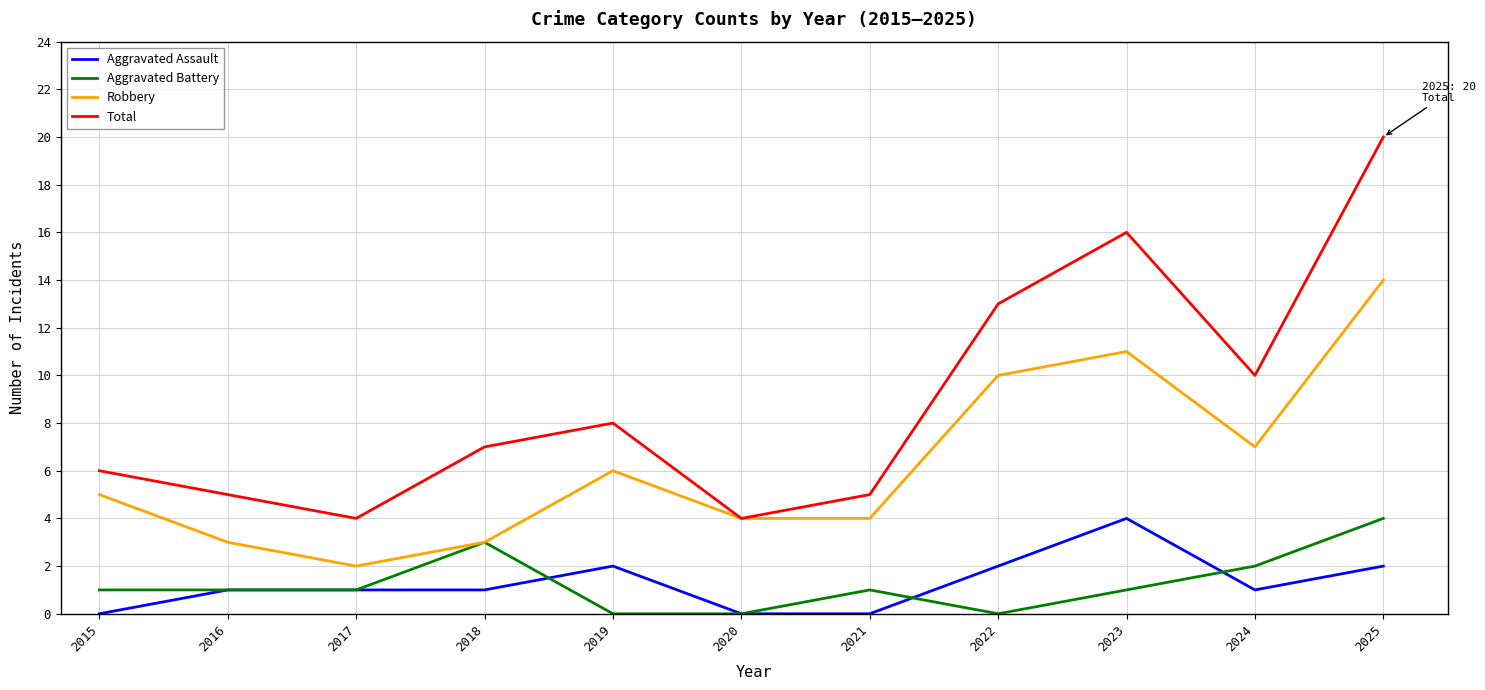

Reading left to right, transcribe all the data shown in this chart.

Aggravated Assault: 0	1	1	1	2	0	0	2	4	1	2
Aggravated Battery: 1	1	1	3	0	0	1	0	1	2	4
Robbery: 5	3	2	3	6	4	4	10	11	7	14
Total: 6	5	4	7	8	4	5	13	16	10	20